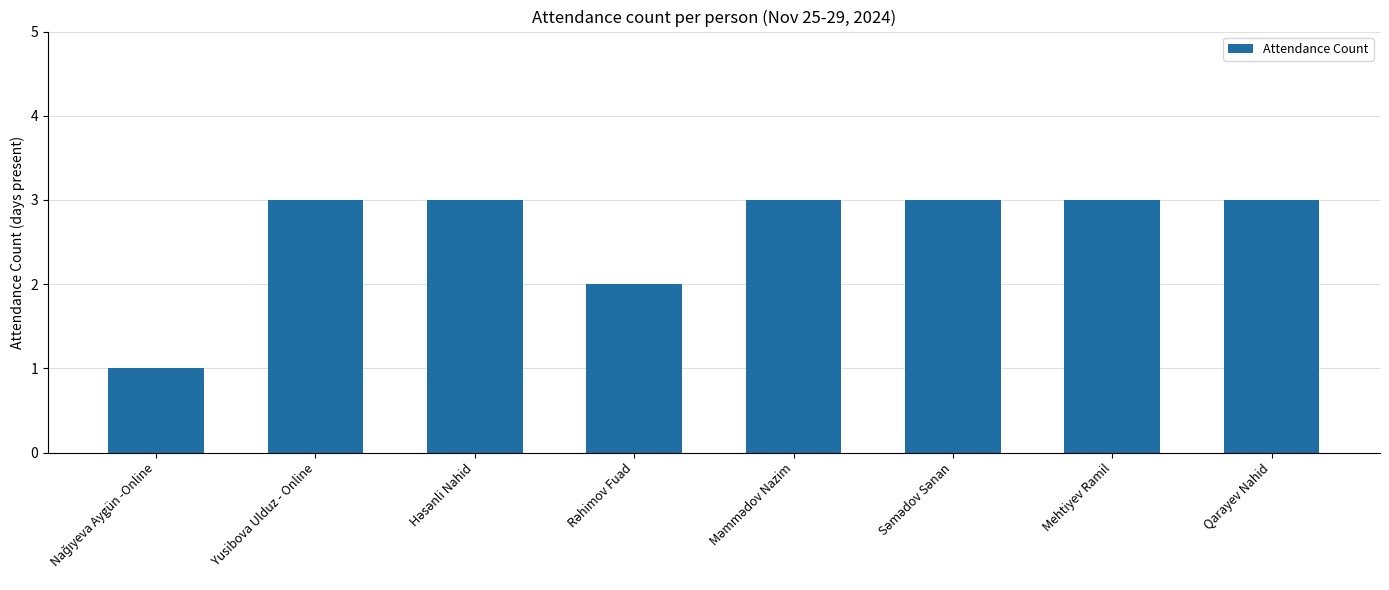

The chart shows a value of 1 at Mehtiyev Ramil. True or false?

False